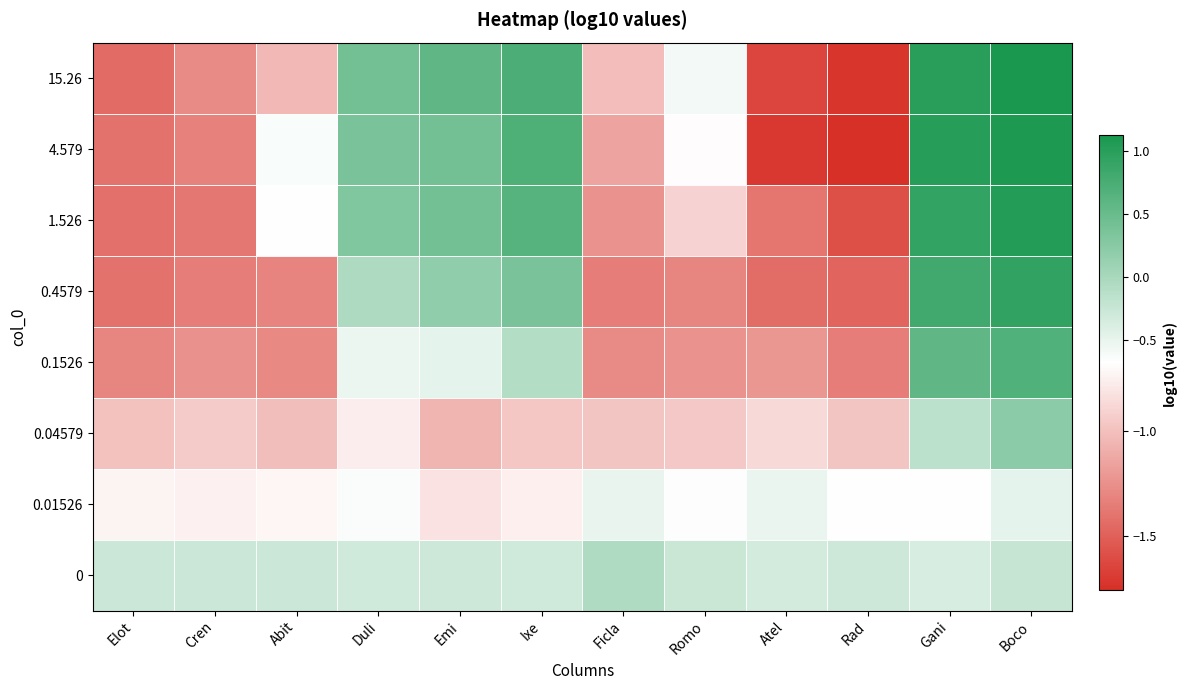

Which has a higher value, Abit or Elot?

Abit